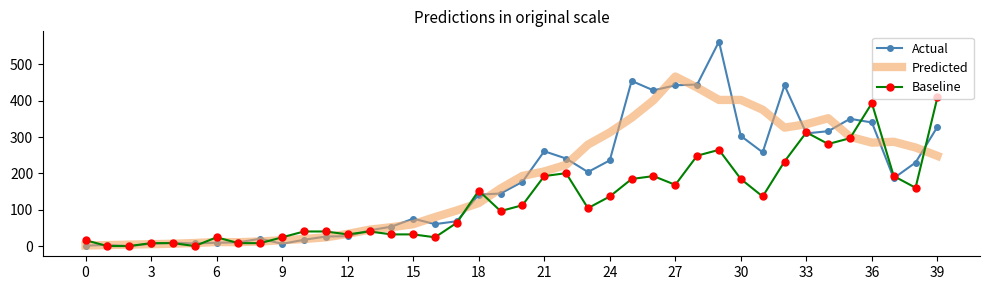

List the series in order of their peak value, lowest first.

Baseline, Predicted, Actual